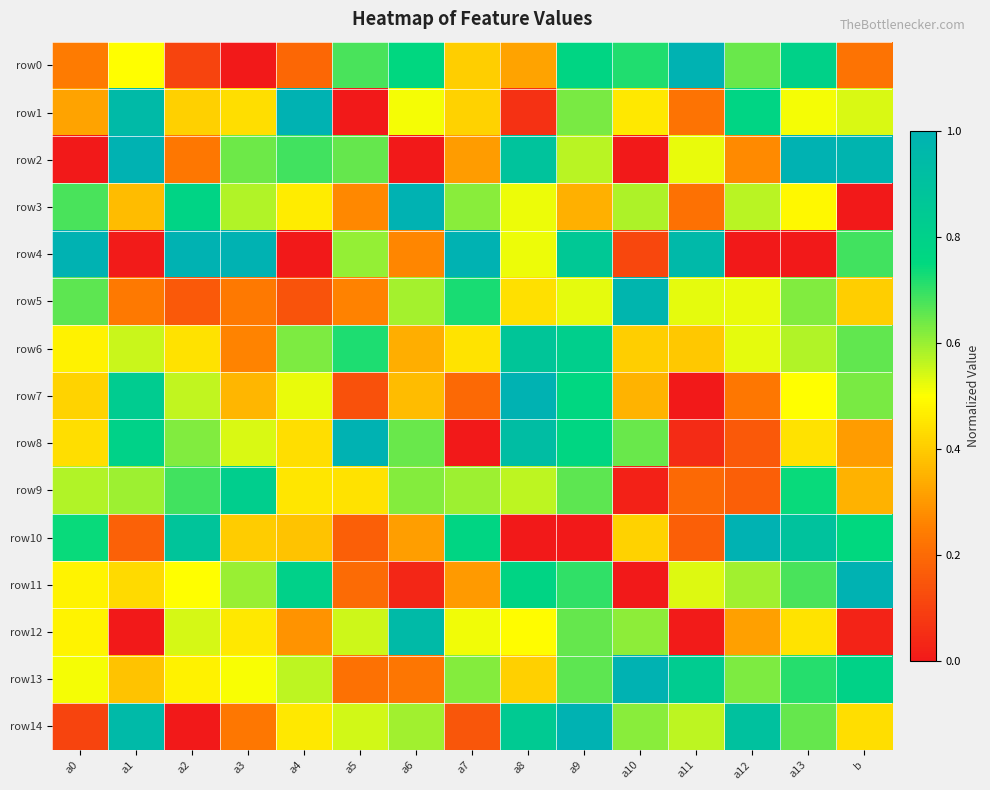

Reading left to right, what are all the values shown in this chart?

row0: a0=0.2	a1=0.5	a2=0.1	a3=0.0	a4=0.2	a5=0.7	a6=0.8	a7=0.4	a8=0.3	a9=0.8	a10=0.7	a11=1.0	a12=0.6	a13=0.8	b=0.2
row1: a0=0.3	a1=0.9	a2=0.4	a3=0.4	a4=1.0	a5=0.0	a6=0.5	a7=0.4	a8=0.1	a9=0.6	a10=0.5	a11=0.2	a12=0.8	a13=0.5	b=0.5
row2: a0=0.0	a1=1.0	a2=0.2	a3=0.6	a4=0.7	a5=0.6	a6=0.0	a7=0.3	a8=0.9	a9=0.6	a10=0.0	a11=0.5	a12=0.3	a13=1.0	b=1.0
row3: a0=0.7	a1=0.4	a2=0.8	a3=0.6	a4=0.5	a5=0.3	a6=1.0	a7=0.6	a8=0.5	a9=0.3	a10=0.6	a11=0.2	a12=0.6	a13=0.5	b=0.0
row4: a0=1.0	a1=0.0	a2=1.0	a3=1.0	a4=0.0	a5=0.6	a6=0.3	a7=1.0	a8=0.5	a9=0.9	a10=0.1	a11=1.0	a12=0.0	a13=0.0	b=0.7
row5: a0=0.7	a1=0.2	a2=0.2	a3=0.2	a4=0.1	a5=0.3	a6=0.6	a7=0.7	a8=0.4	a9=0.5	a10=1.0	a11=0.5	a12=0.5	a13=0.6	b=0.4
row6: a0=0.5	a1=0.6	a2=0.4	a3=0.3	a4=0.6	a5=0.7	a6=0.3	a7=0.4	a8=0.9	a9=0.8	a10=0.4	a11=0.4	a12=0.5	a13=0.6	b=0.7
row7: a0=0.4	a1=0.8	a2=0.6	a3=0.4	a4=0.5	a5=0.1	a6=0.4	a7=0.2	a8=1.0	a9=0.8	a10=0.4	a11=0.0	a12=0.2	a13=0.5	b=0.6
row8: a0=0.4	a1=0.8	a2=0.6	a3=0.5	a4=0.4	a5=1.0	a6=0.6	a7=0.0	a8=0.9	a9=0.8	a10=0.6	a11=0.0	a12=0.2	a13=0.4	b=0.3
row9: a0=0.6	a1=0.6	a2=0.7	a3=0.8	a4=0.5	a5=0.4	a6=0.6	a7=0.6	a8=0.6	a9=0.7	a10=0.0	a11=0.2	a12=0.2	a13=0.7	b=0.4
row10: a0=0.7	a1=0.2	a2=0.9	a3=0.4	a4=0.4	a5=0.2	a6=0.3	a7=0.8	a8=0.0	a9=0.0	a10=0.4	a11=0.2	a12=1.0	a13=0.9	b=0.7
row11: a0=0.5	a1=0.4	a2=0.5	a3=0.6	a4=0.8	a5=0.2	a6=0.0	a7=0.3	a8=0.8	a9=0.7	a10=0.0	a11=0.5	a12=0.6	a13=0.7	b=1.0
row12: a0=0.5	a1=0.0	a2=0.5	a3=0.5	a4=0.3	a5=0.6	a6=0.9	a7=0.5	a8=0.5	a9=0.7	a10=0.6	a11=0.0	a12=0.3	a13=0.4	b=0.0
row13: a0=0.5	a1=0.4	a2=0.5	a3=0.5	a4=0.6	a5=0.2	a6=0.2	a7=0.6	a8=0.4	a9=0.7	a10=1.0	a11=0.8	a12=0.6	a13=0.7	b=0.8
row14: a0=0.1	a1=0.9	a2=0.0	a3=0.2	a4=0.5	a5=0.5	a6=0.6	a7=0.1	a8=0.8	a9=1.0	a10=0.6	a11=0.6	a12=0.9	a13=0.6	b=0.4